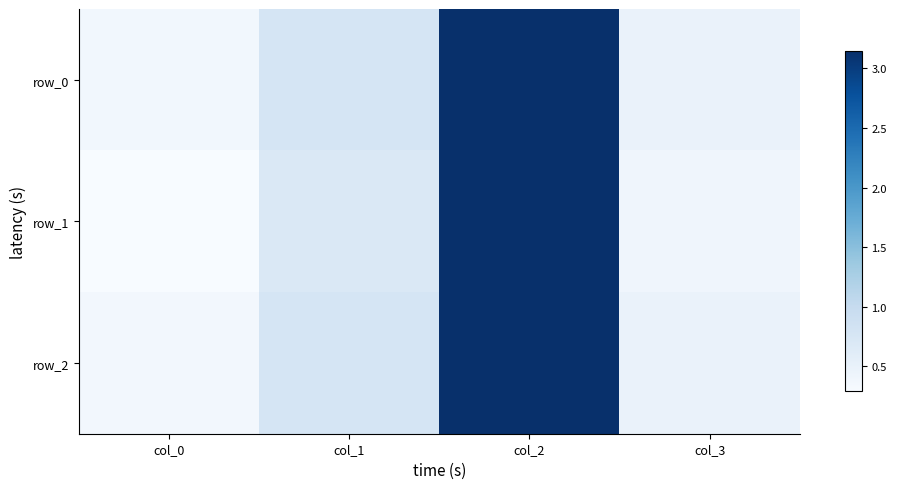

Reading left to right, what are all the values shown in this chart?

row_0: 0.4	0.8	3.1	0.5
row_1: 0.3	0.7	3.1	0.4
row_2: 0.4	0.8	3.1	0.5